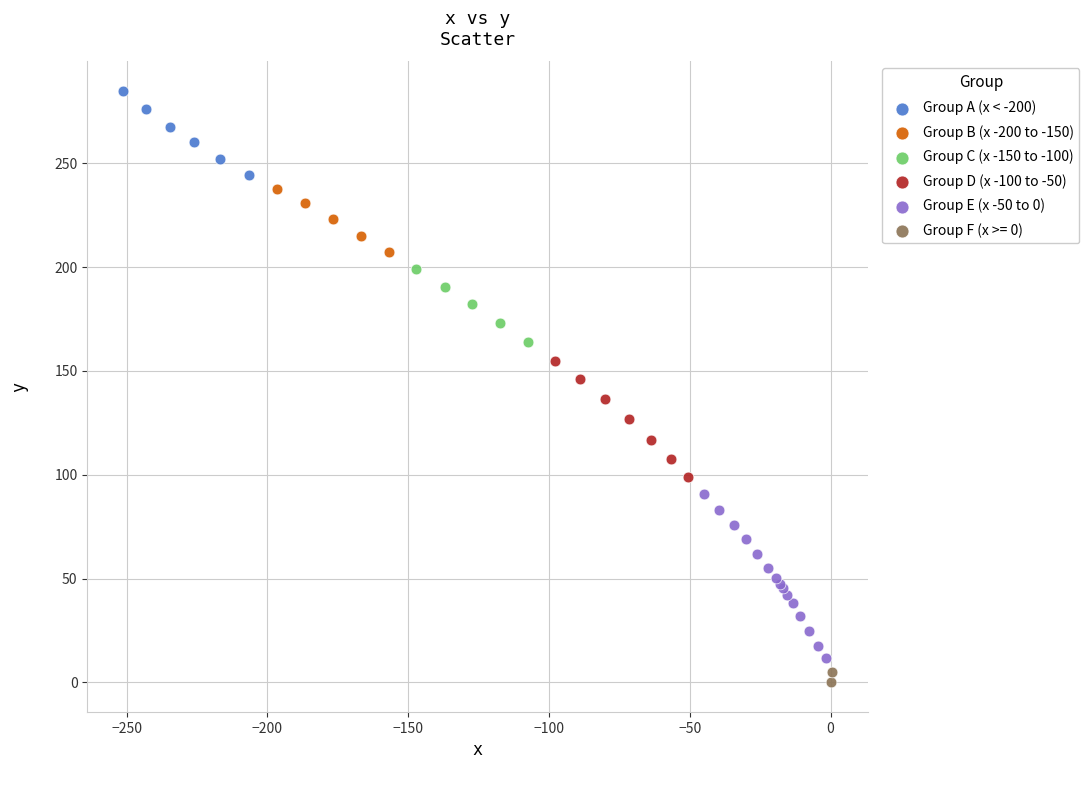

What are all the series names shown in the legend?

Group A (x < -200), Group B (x -200 to -150), Group C (x -150 to -100), Group D (x -100 to -50), Group E (x -50 to 0), Group F (x >= 0)